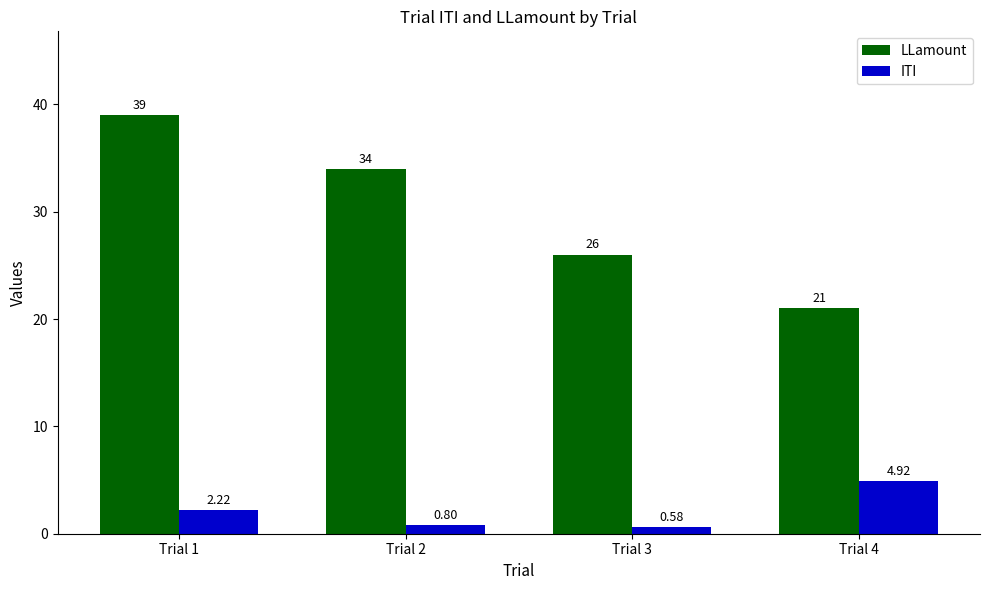

What is the difference between the second highest and second lowest values in the LLamount series?

8.0